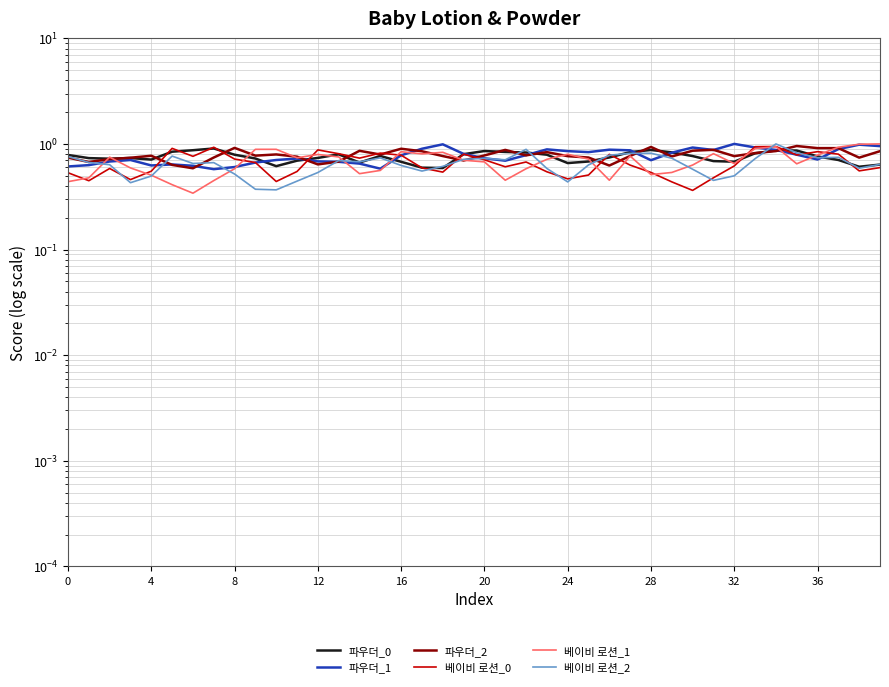

How many interior local peaks does the 베이비 로션_2 series have?

9